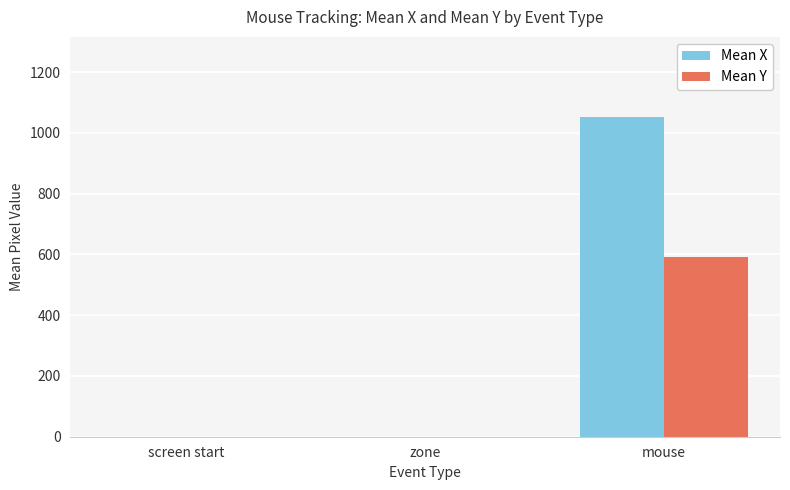

What is the maximum value shown in the chart?

1052.6